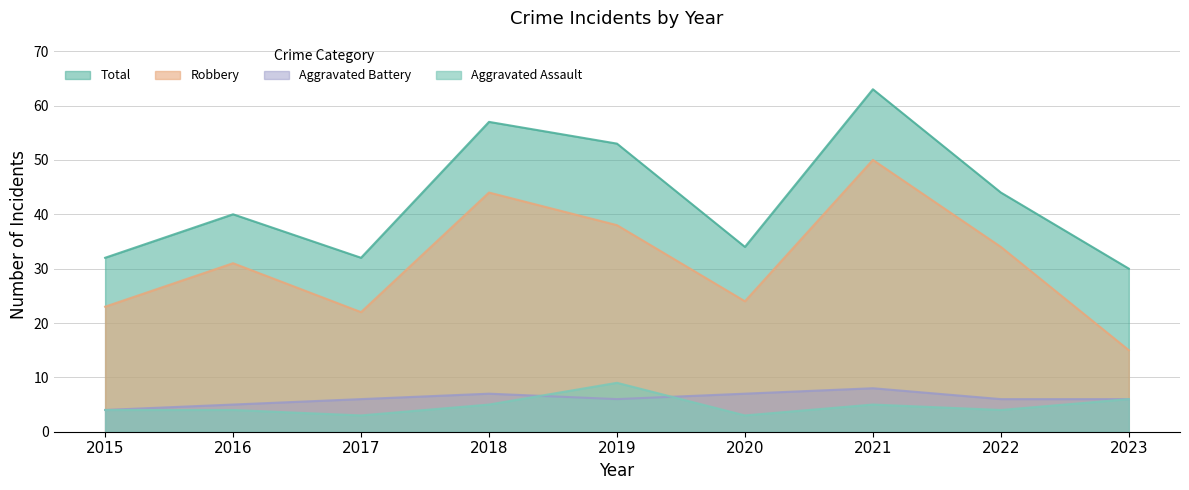

At which label is Aggravated Assault closest to 6?

2023